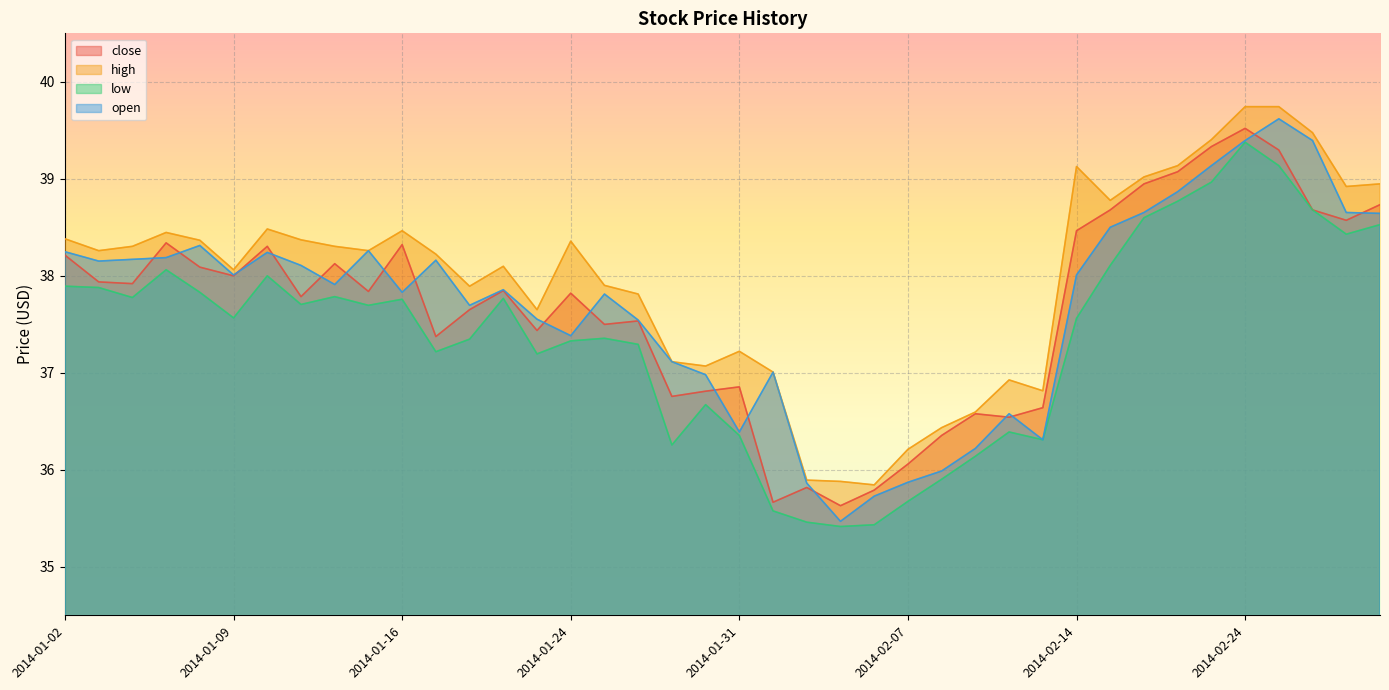

Which series has the largest total across all categories?

high